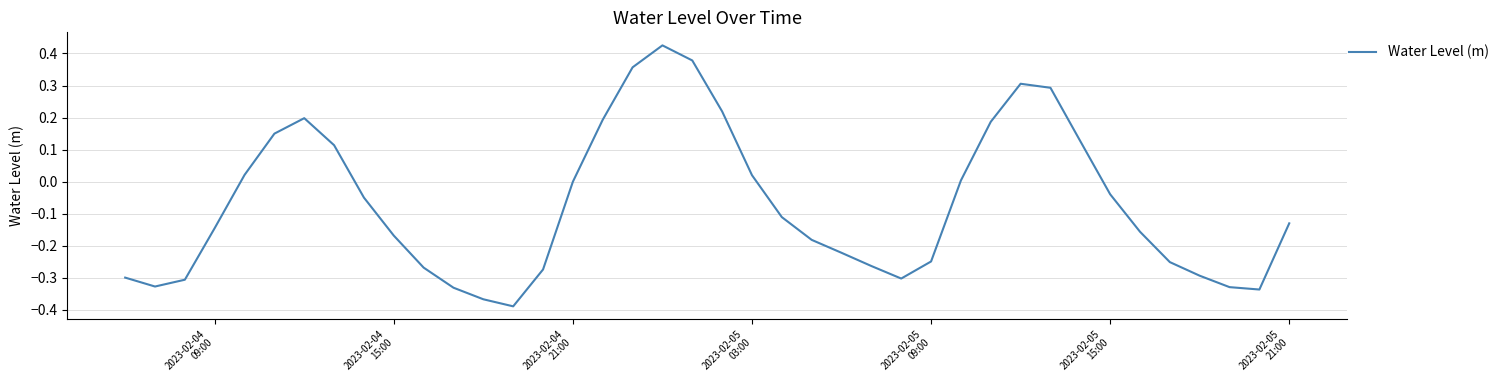

What is the difference between the maximum and minimum values?

0.8